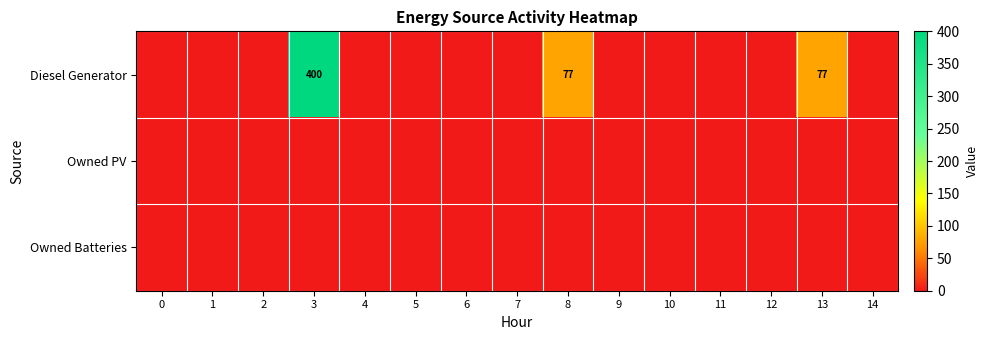

Is it true that Diesel Generator equals 187 at 3?

False